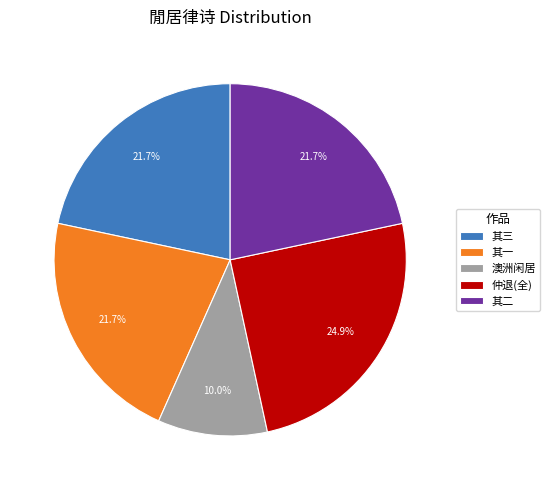

Is 仲退(全) the majority of the pie?

No